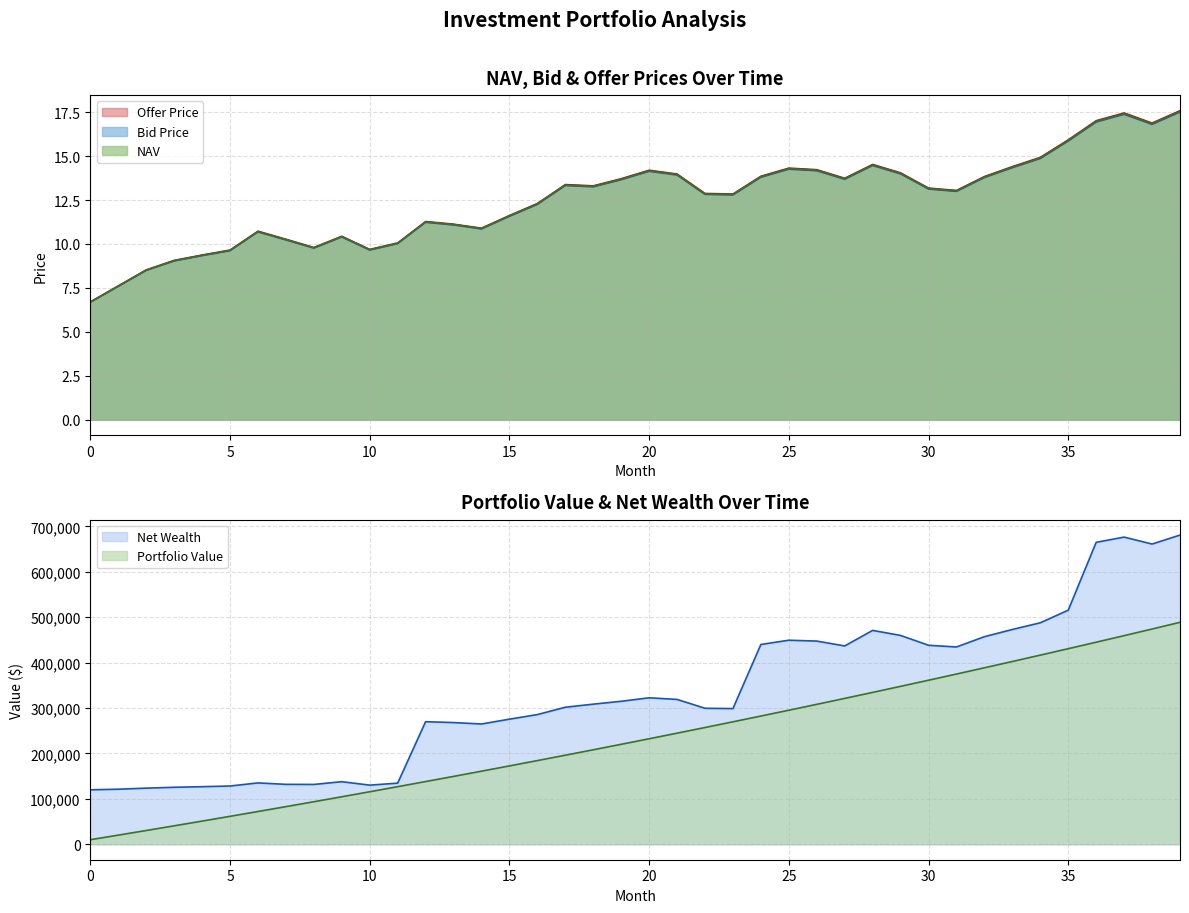

At which category is the sum across all series the highest?

39